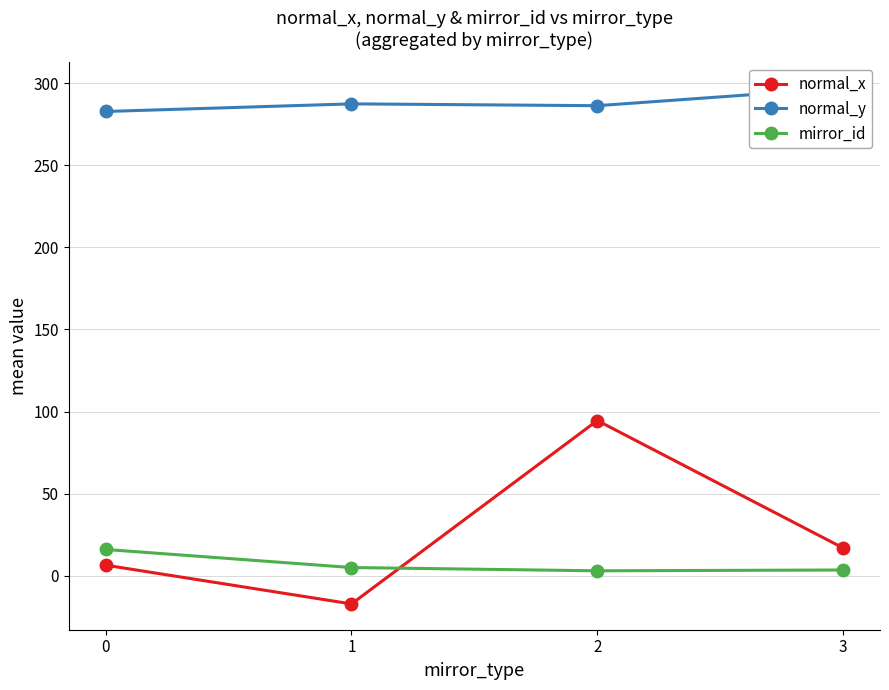

What is the highest value of the normal_y series?

297.0